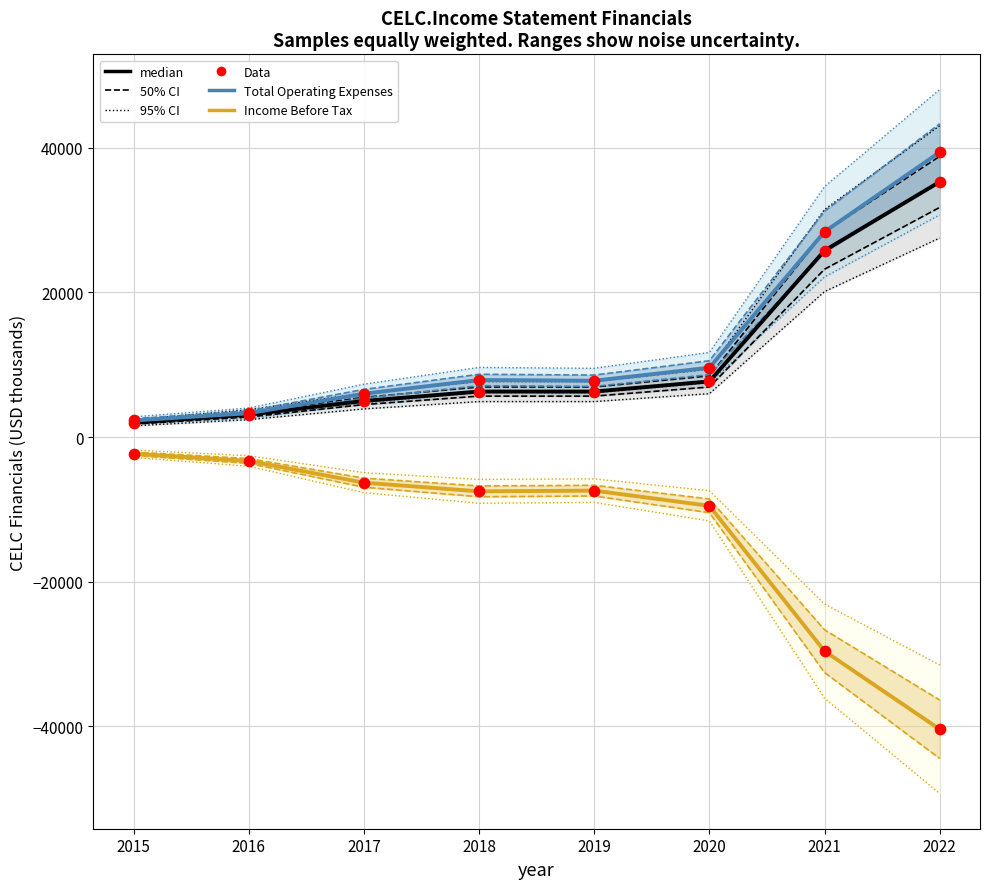

Which series contains the lowest Y value?

Income Before Tax